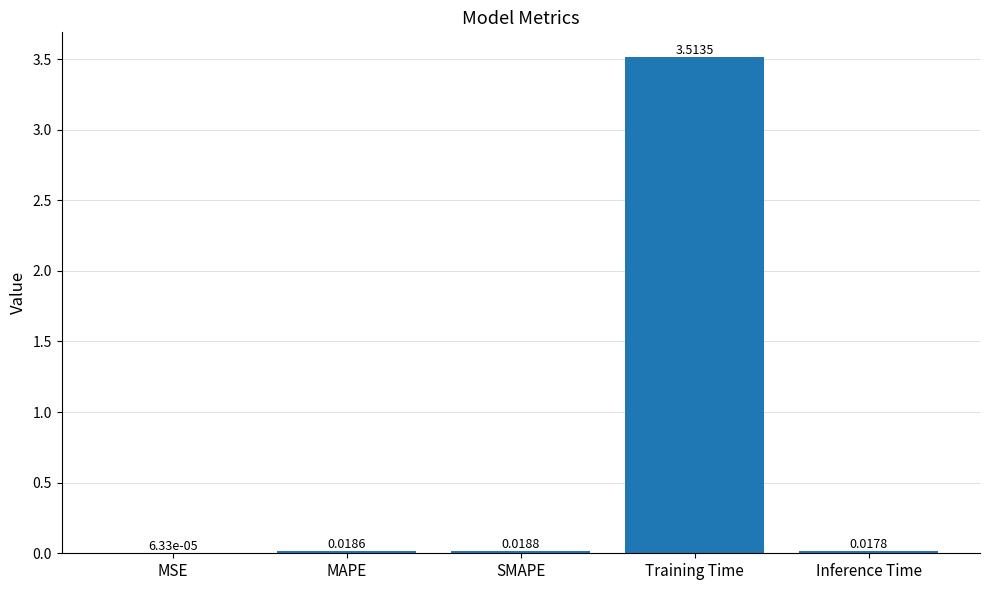

Where is the data nearest to the value 1?

SMAPE